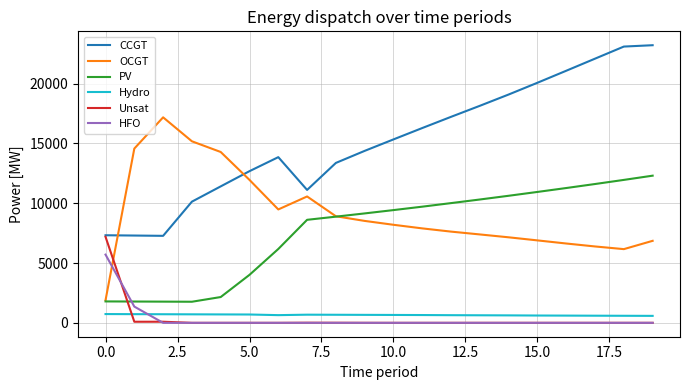

Rank the series by their maximum value, from lowest to highest.

Hydro, HFO, Unsat, PV, OCGT, CCGT